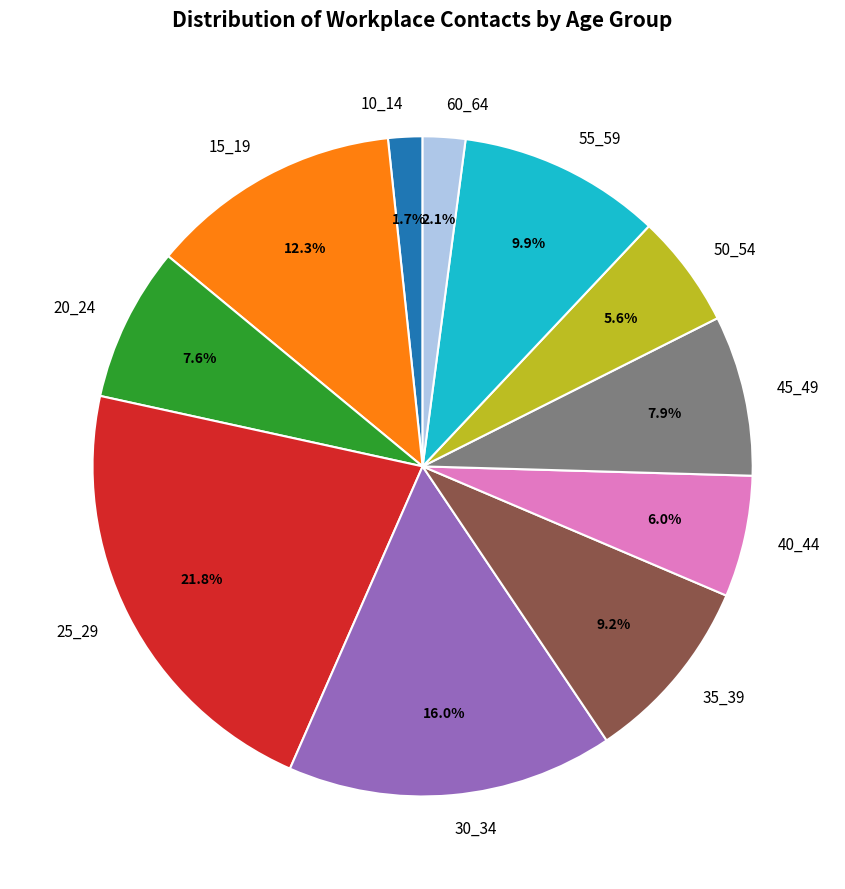

To the nearest percent, what is the difference between the 50_54 and 15_19 slice percentages?

7%